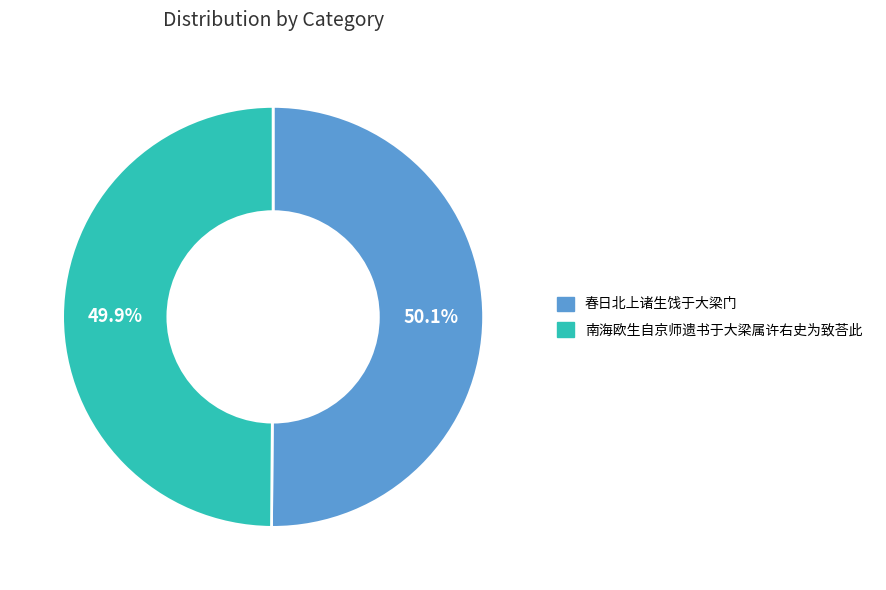

To the nearest percent, what portion does 南海欧生自京师遗书于大梁属许右史为致荅此 represent?

50%